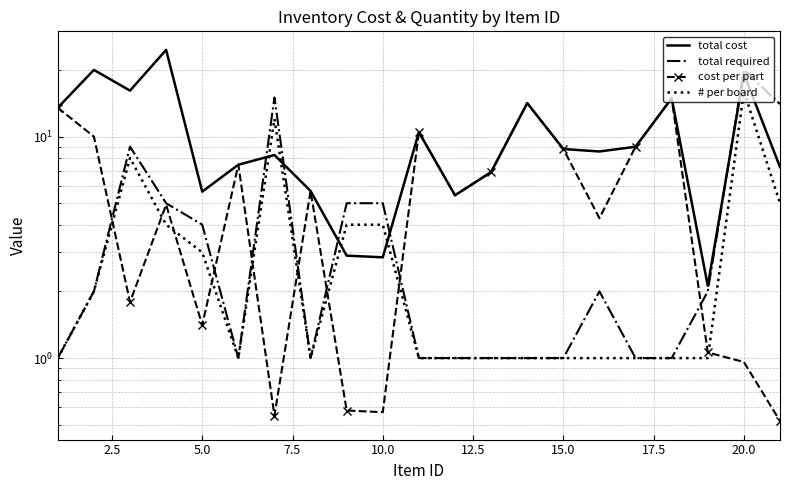

What is the value of the total cost point at the 15th from the left?

8.8